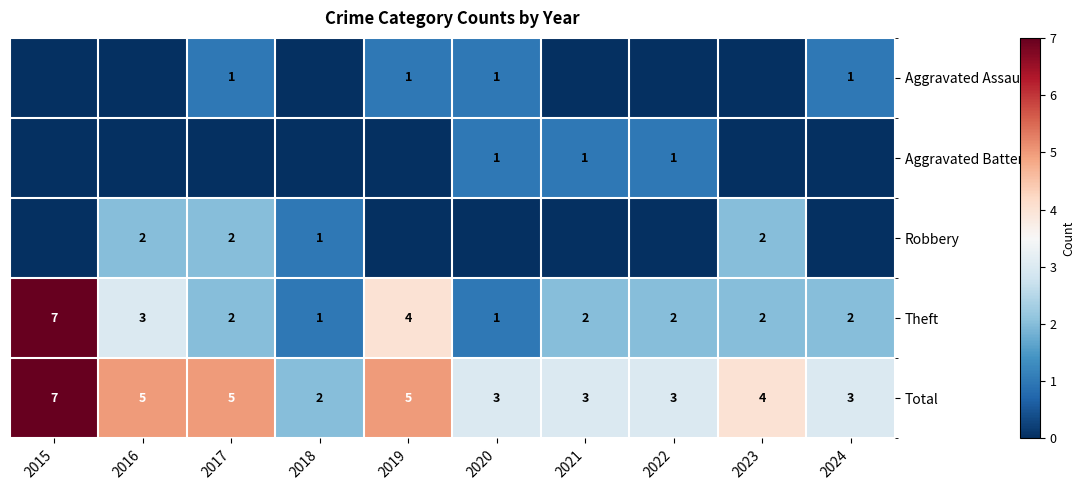

Where is Total nearest to the value 4?

2023